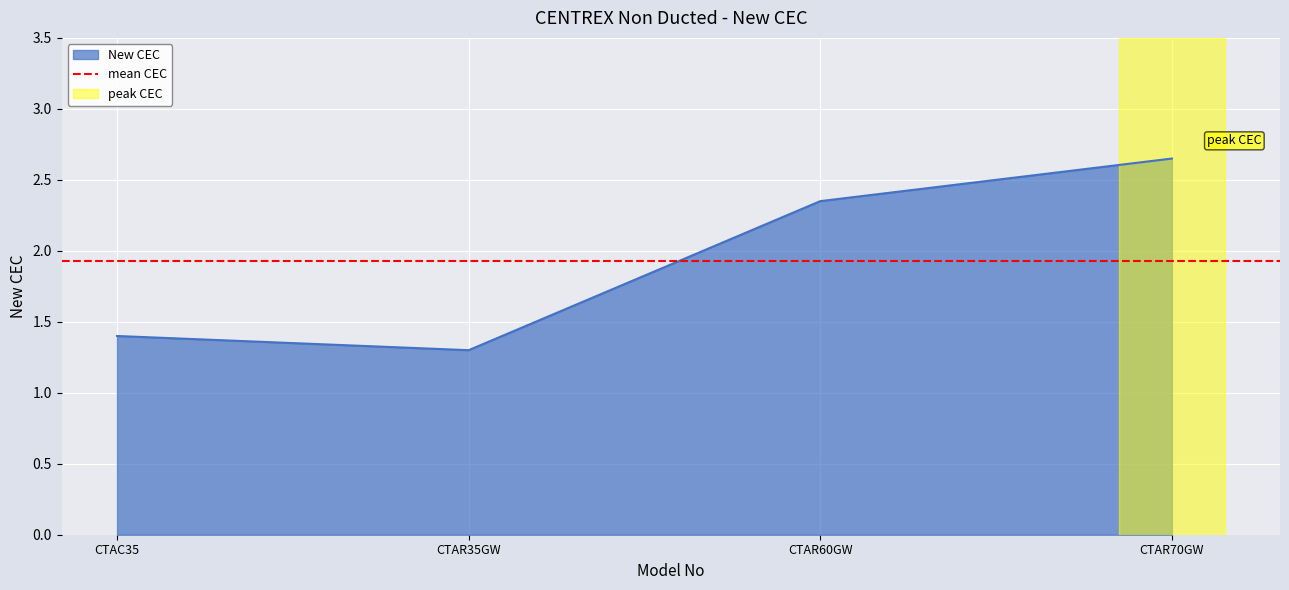

Where does the data first go above 2?

CTAR60GW